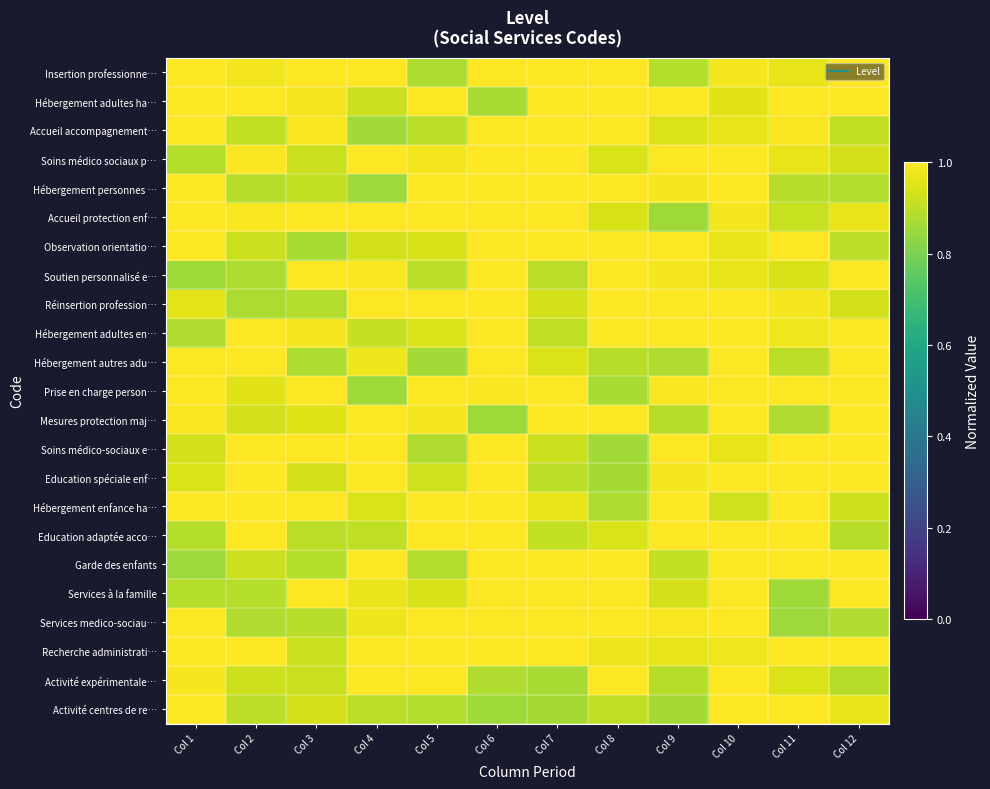

Rank the series at Col 7 from lowest to highest value.

Activité centres de re…, Activité expérimentale…, Soutien personnalisé e…, Education spéciale enf…, Hébergement adultes en…, Education adaptée acco…, Soins médico-sociaux e…, Réinsertion profession…, Hébergement autres adu…, Hébergement enfance ha…, Insertion professionne…, Hébergement adultes ha…, Accueil accompagnement…, Soins médico sociaux p…, Hébergement personnes …, Accueil protection enf…, Observation orientatio…, Prise en charge person…, Mesures protection maj…, Garde des enfants, Services à la famille, Services medico-sociau…, Recherche administrati…